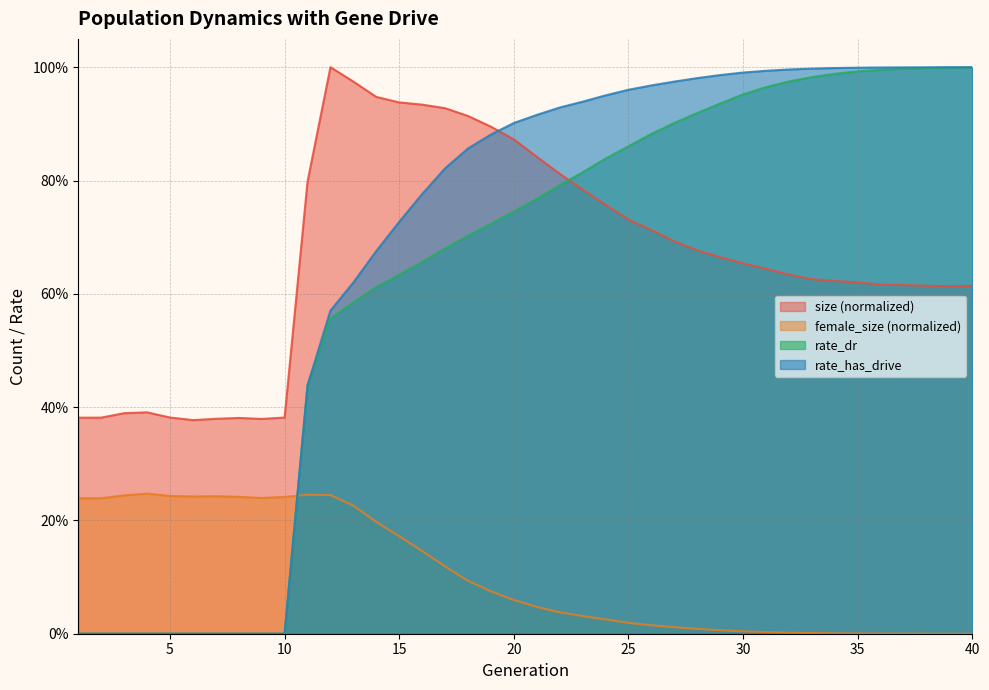

What is the average value of the rate_has_drive series?

0.7